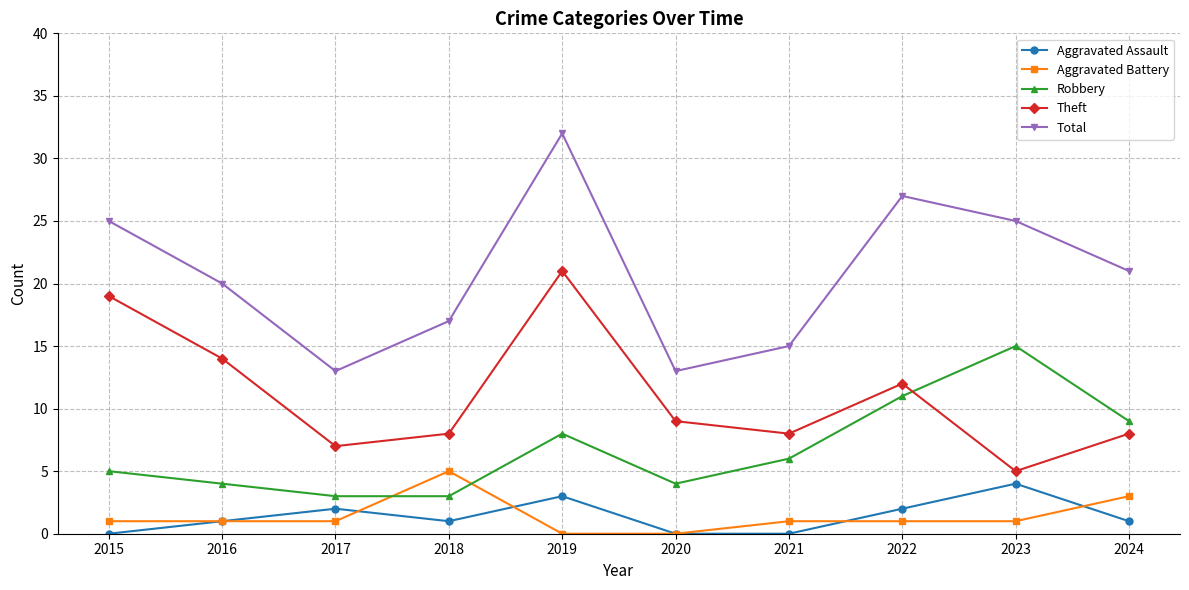

True or false: Theft and Aggravated Assault intersect in this chart.

False